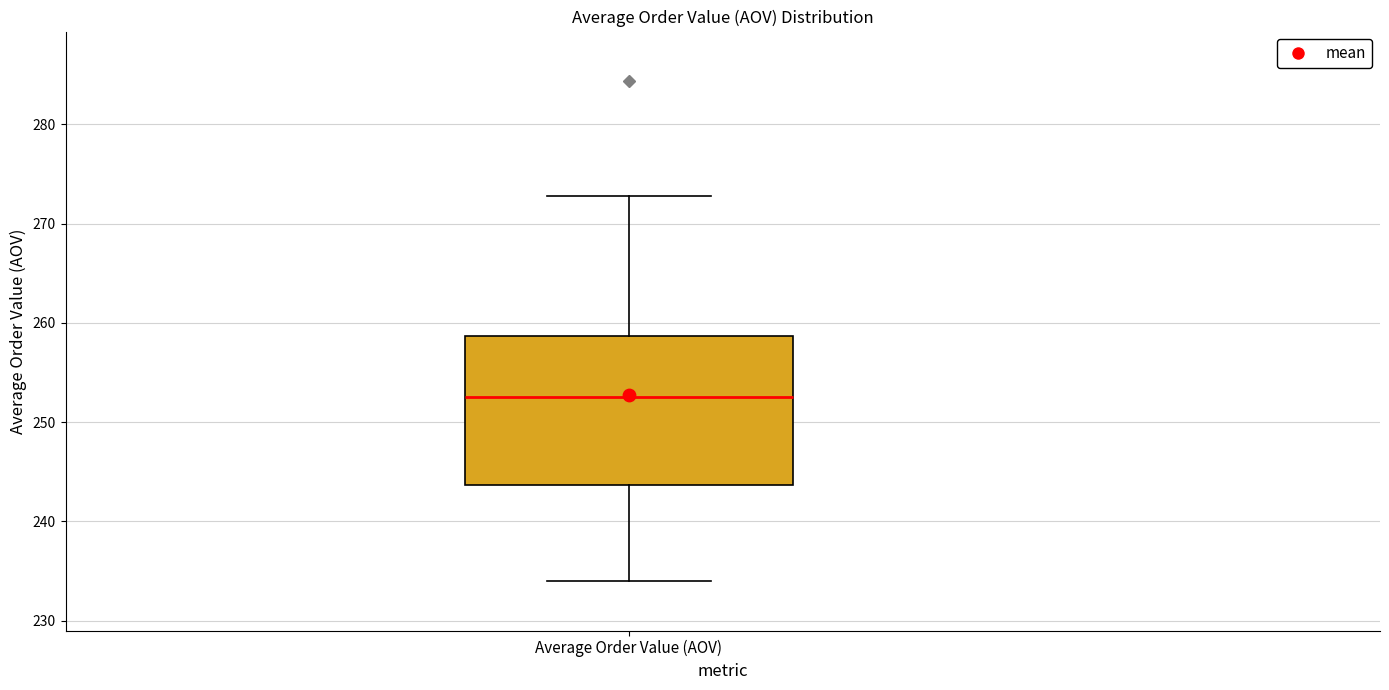

Read this box plot against the y-axis: the position of the median line, the range covered by the box, and the ends of both whiskers. The values are not printed on the chart, so give them approximately, as read against the axis.

median 253, box 244 to 259, whiskers 234 to 273